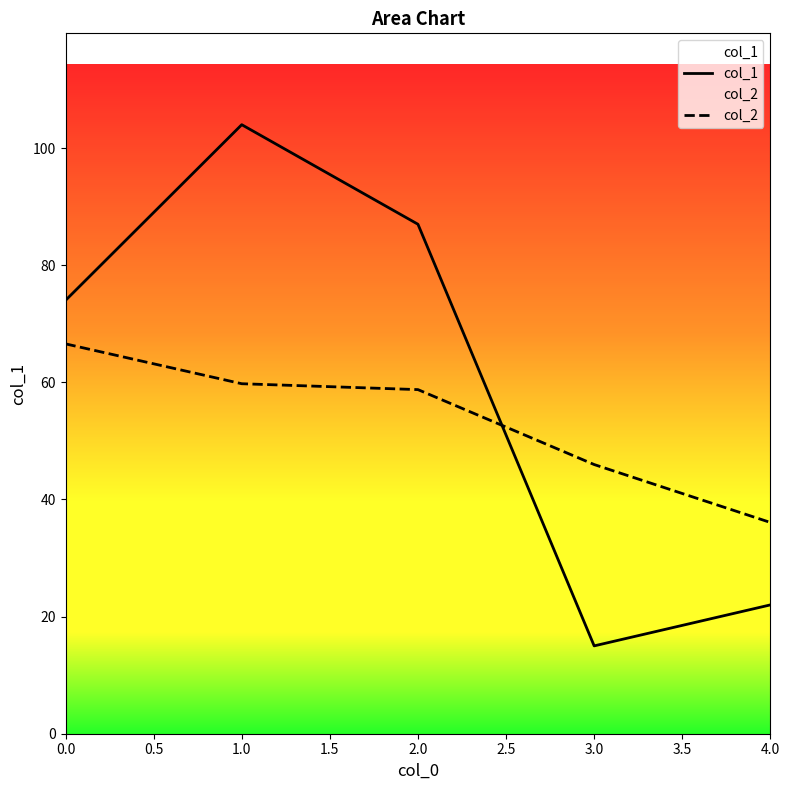

Reading right to left, list all the values displayed in this chart.

col_1: 22.0	15.0	87.0	104.0	74.0
col_2: 36.1	46.0	58.8	59.8	66.6